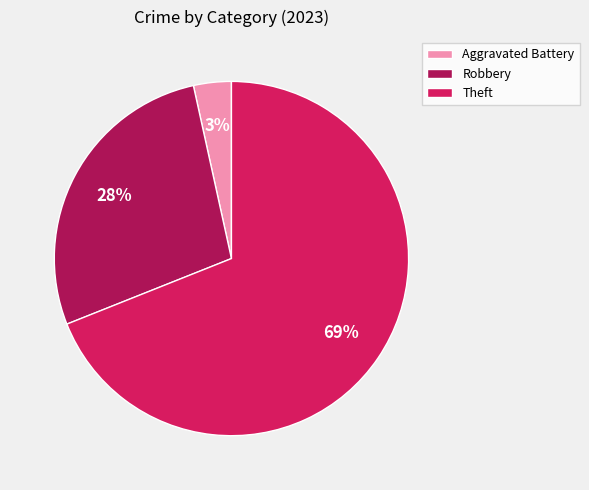

Which slice is the largest?

Theft